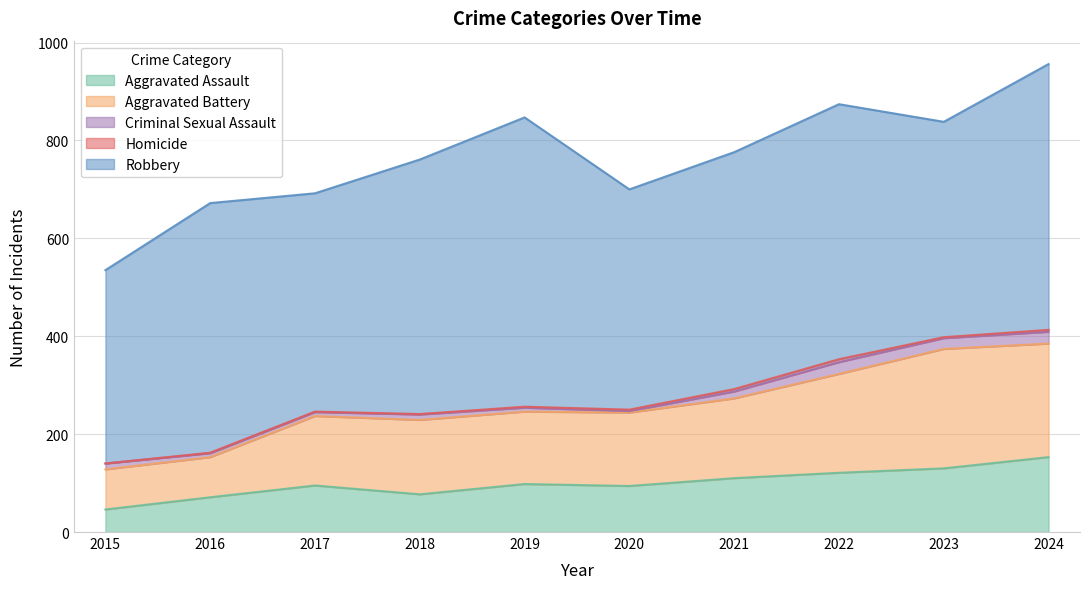

What is the value of the Homicide point at the 4th from the left?

1